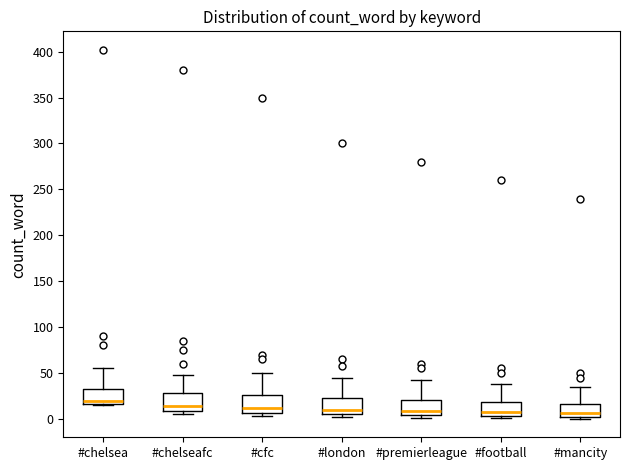

Where is the lower edge of the box for #premierleague on the y-axis? The values are not printed on the chart, so give them approximately, as read against the axis.

5